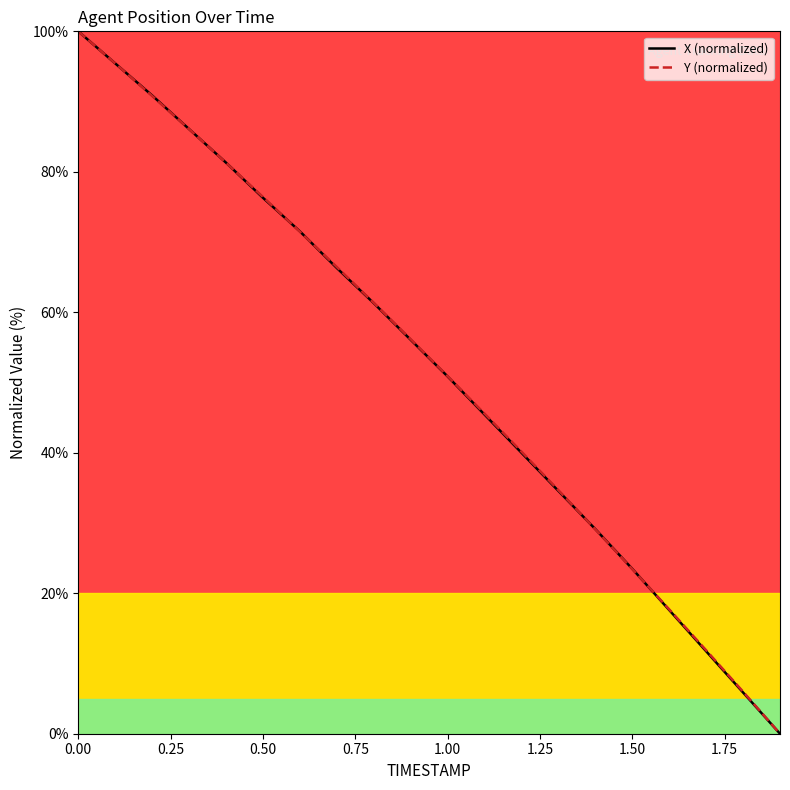

What is the highest value of the X (normalized) series?

100.0